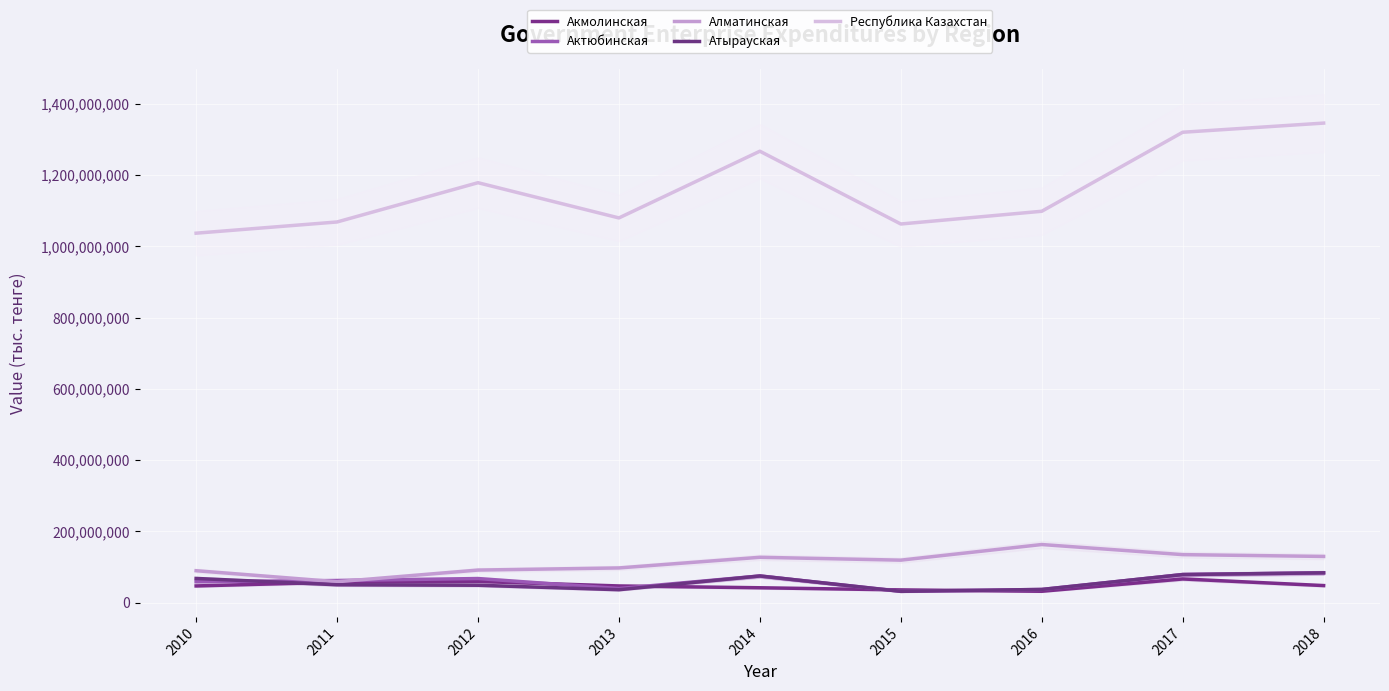

What is the value of the Актюбинская point at the 5th from the left?

75205032